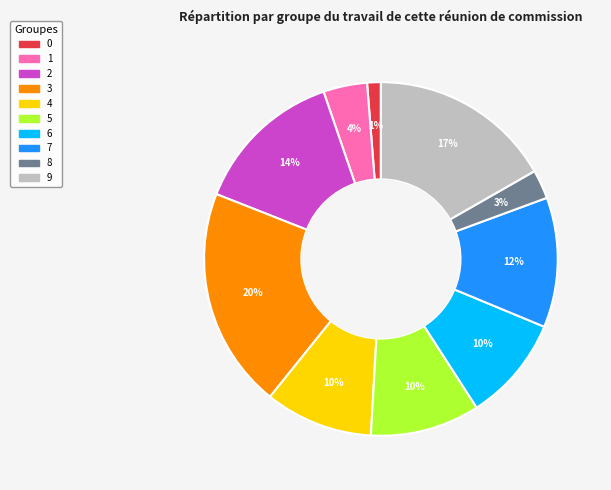

What percentage is the 6 slice, to the nearest percent?

10%